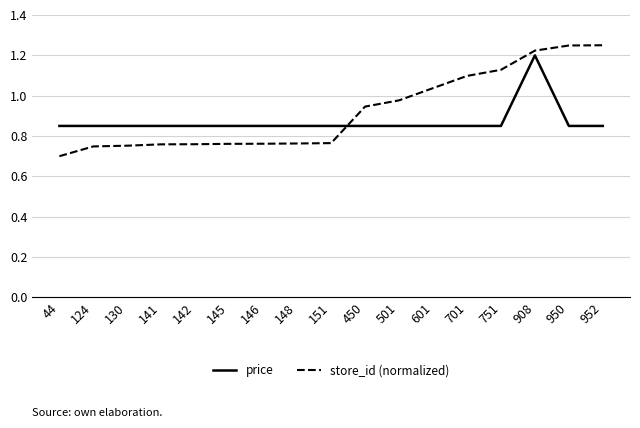

The value of store_id (normalized) at 701 is 1.1. True or false?

True